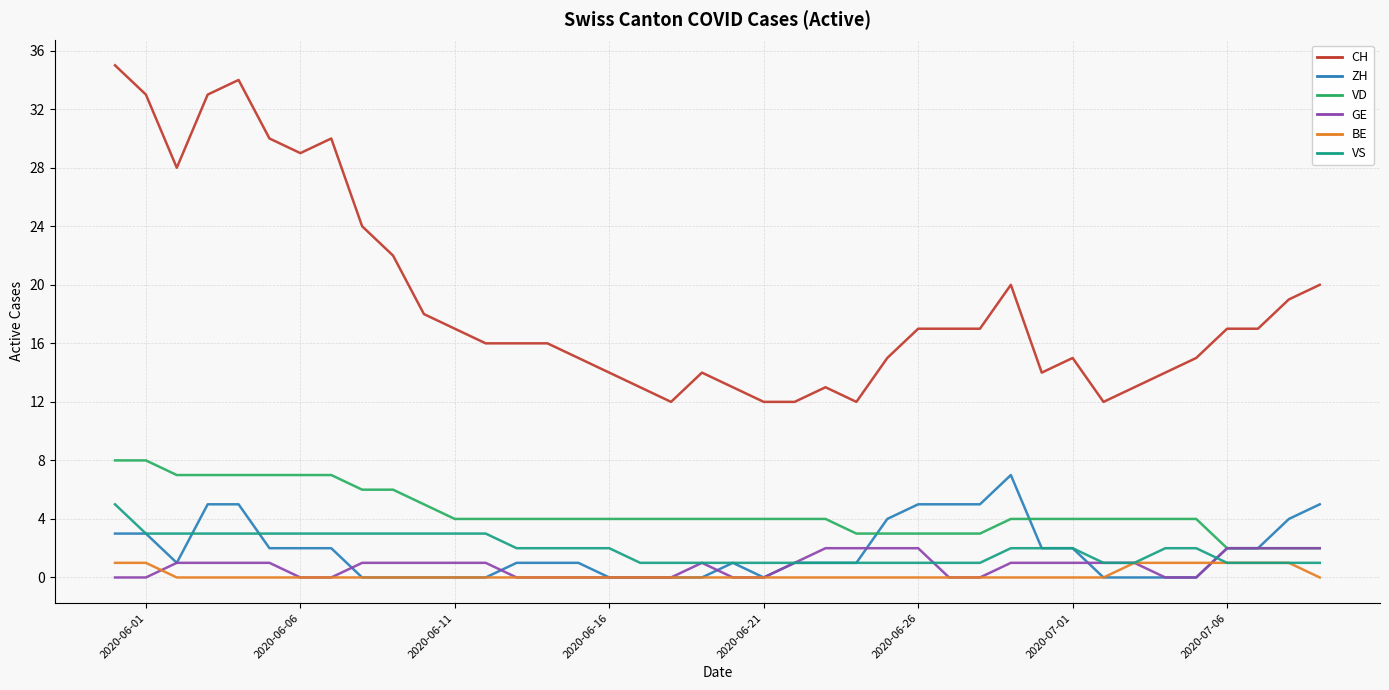

How many lines are shown in the chart?

6